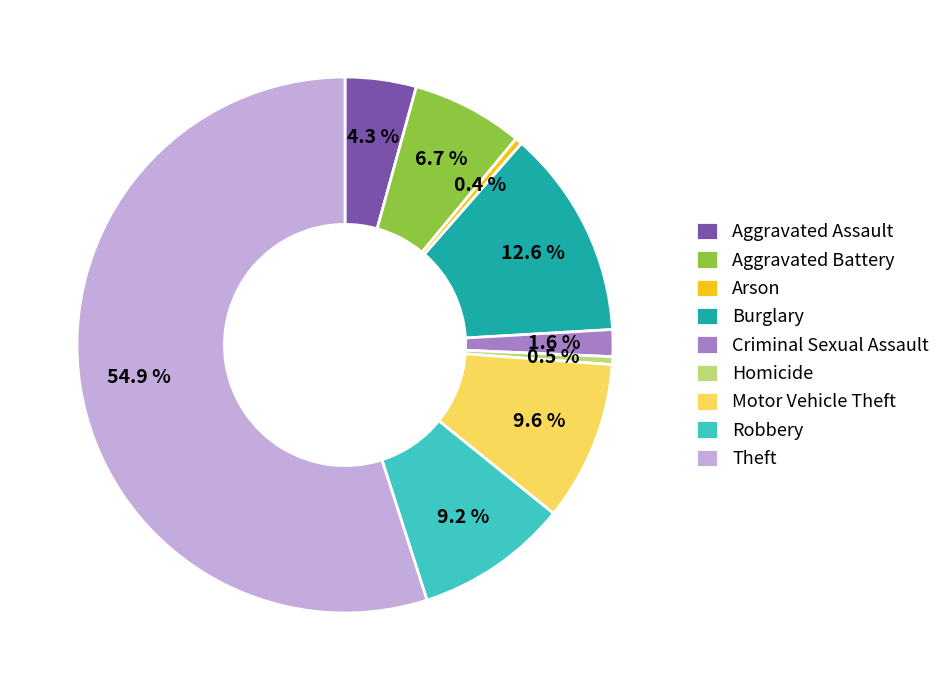

Which slice is the largest?

Theft